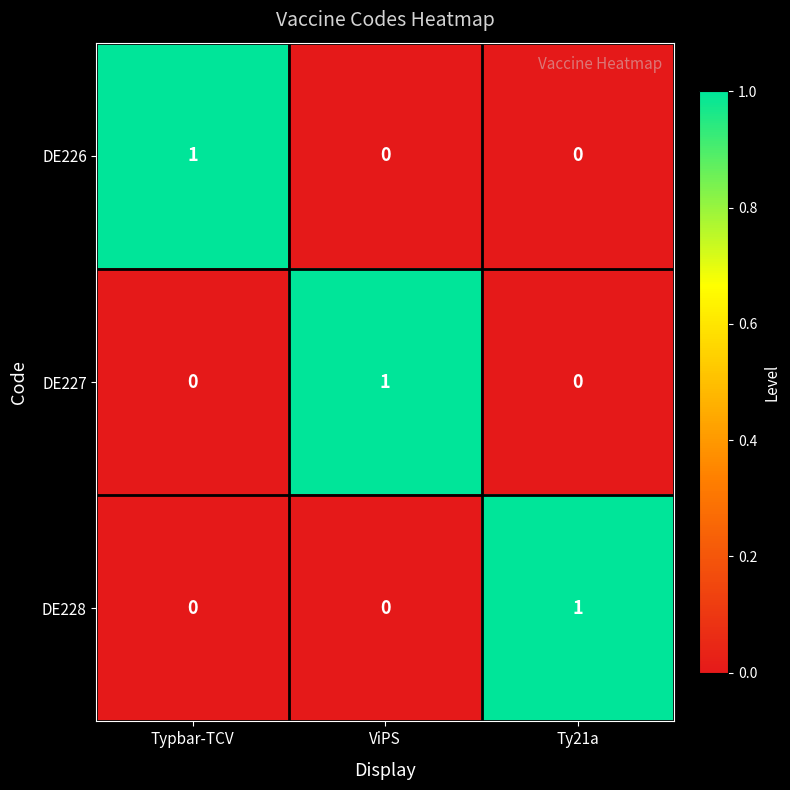

How many DE227 values are between 0 and 1?

3